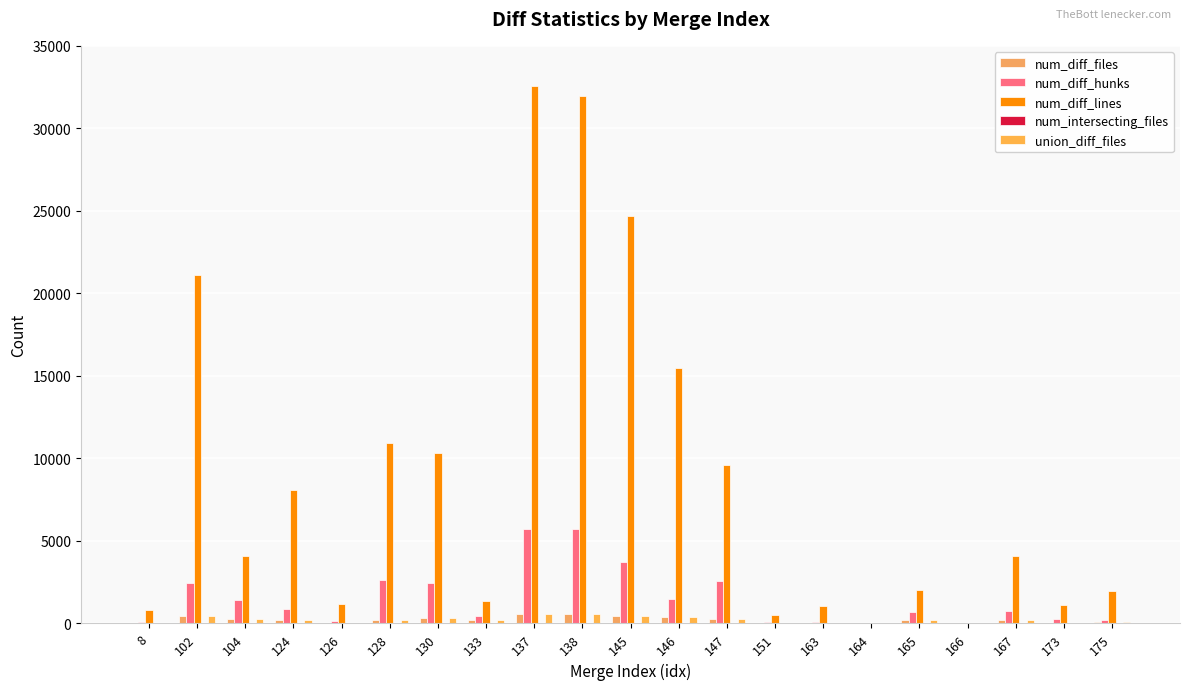

Does the chart contain stacked bars?

No